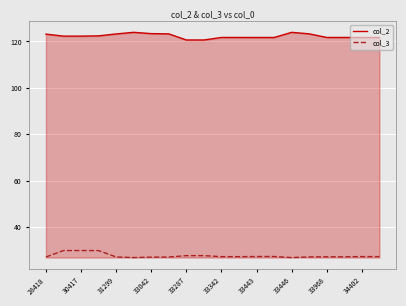

True or false: col_3 and col_2 intersect in this chart.

False